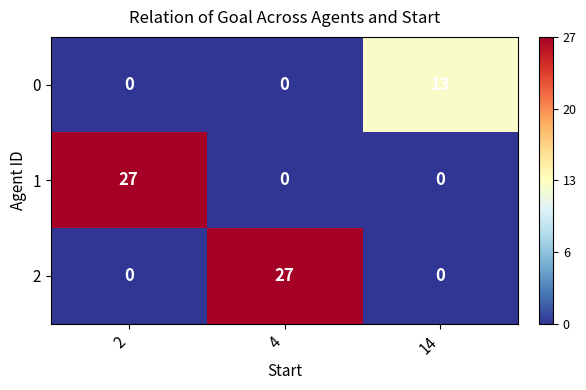

What value does the 2 series have at 4, to the nearest 10?

30